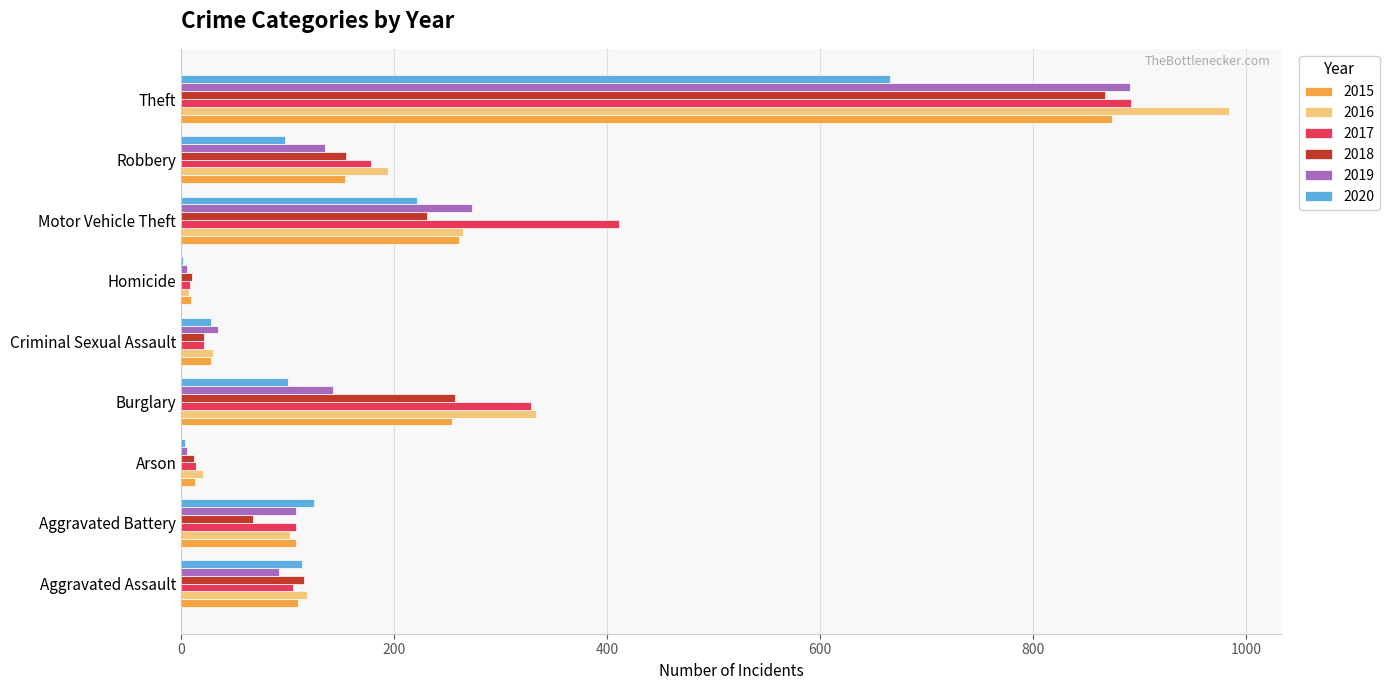

True or false: 2016 has a value of 194 at Robbery.

True